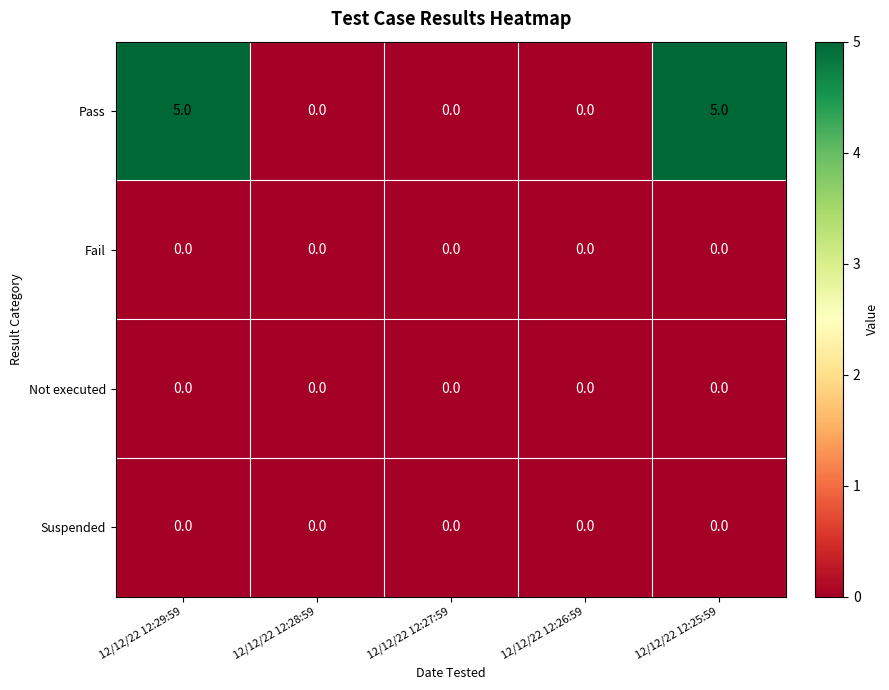

Which series has the largest range (max minus min)?

Pass